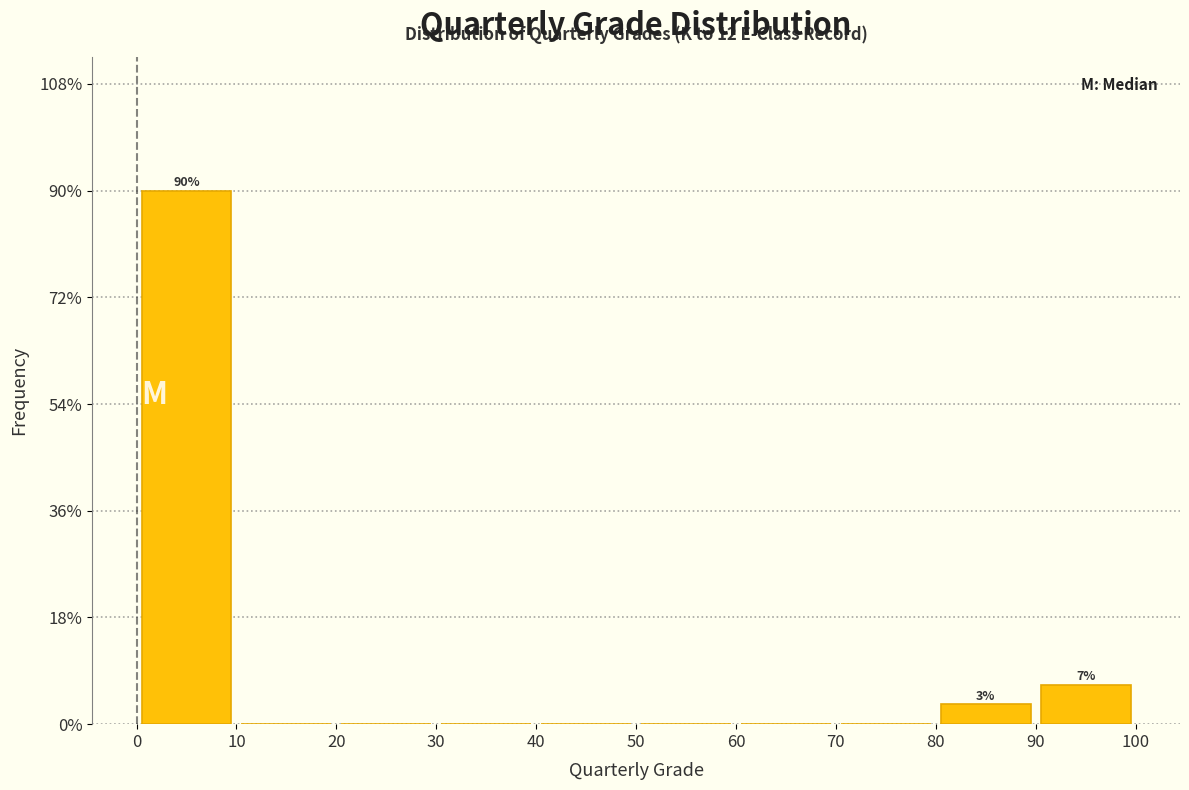

Over which range of the x-axis is the bar tallest?

0 to 10